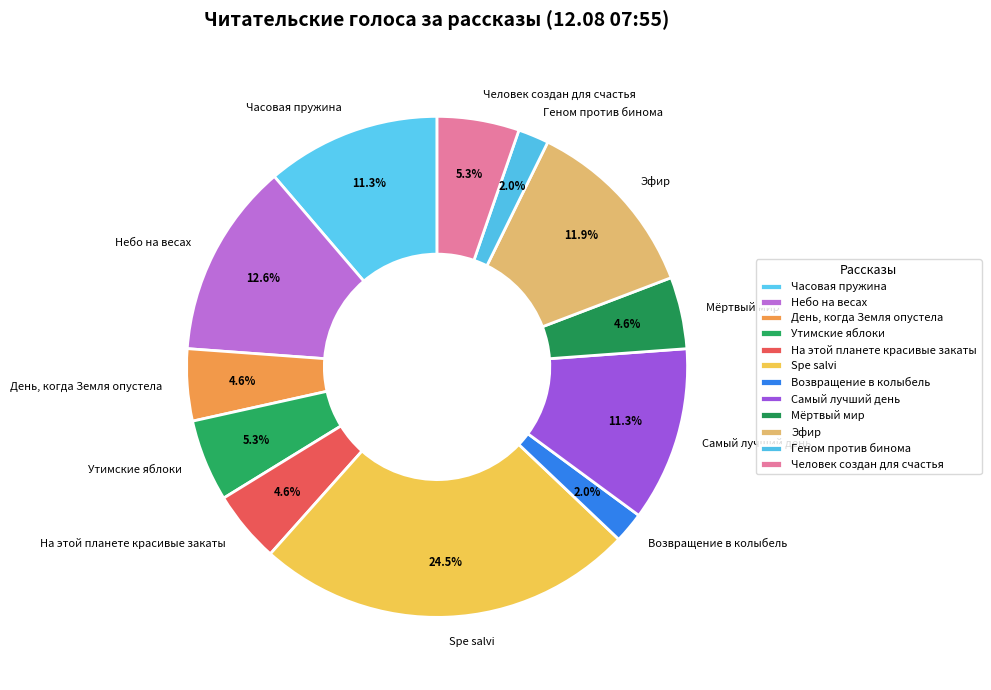

Which category has the biggest portion of the pie?

Spe salvi